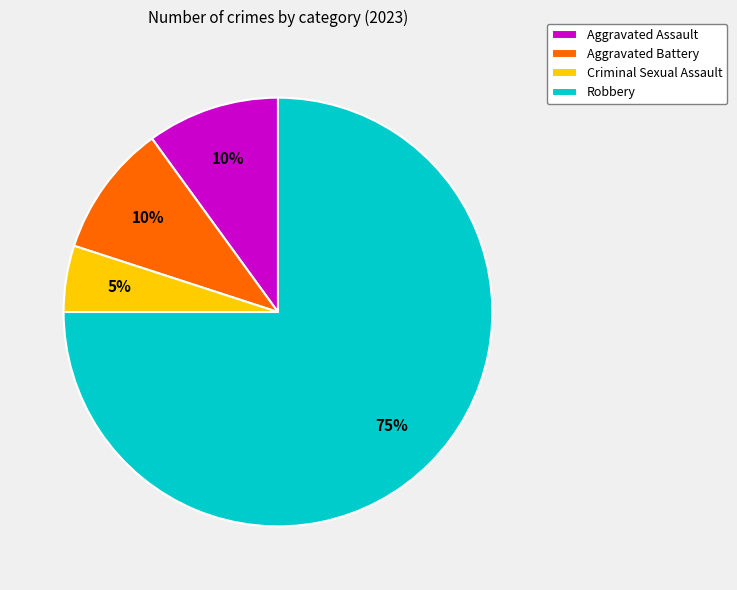

Combined, do Criminal Sexual Assault and Aggravated Battery account for over 50%?

No